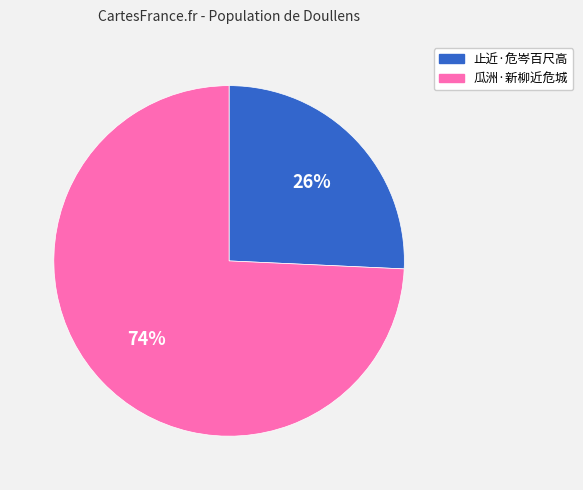

To the nearest percent, what is the combined percentage of 瓜洲·新柳近危城 and 止近·危岑百尺高?

100%